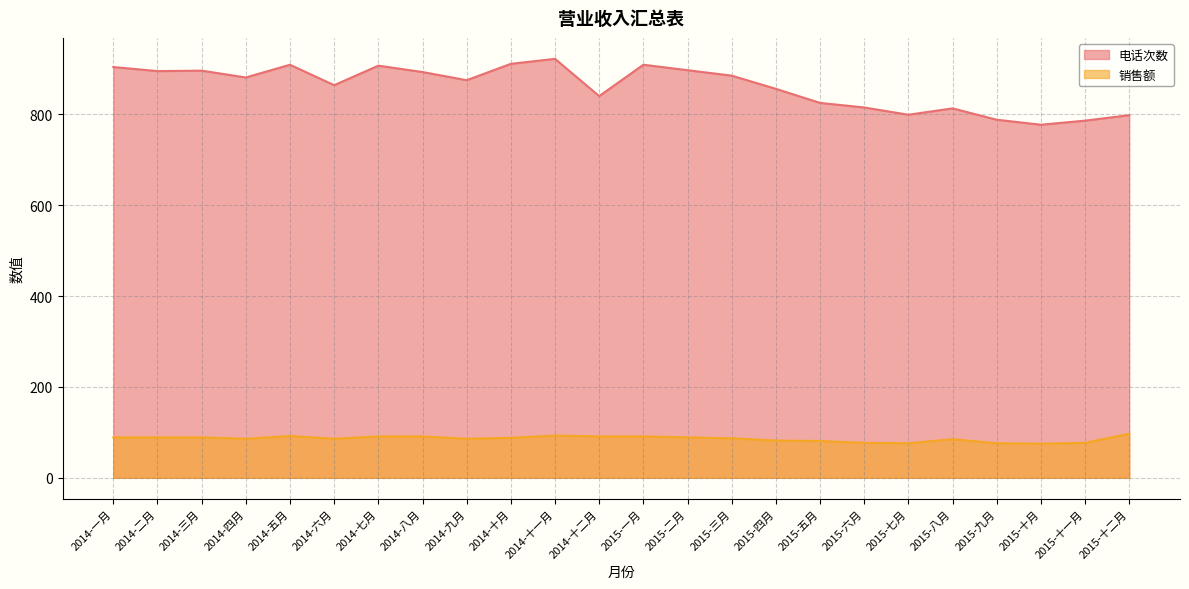

How many interior local peaks does the 销售额 series have?

3